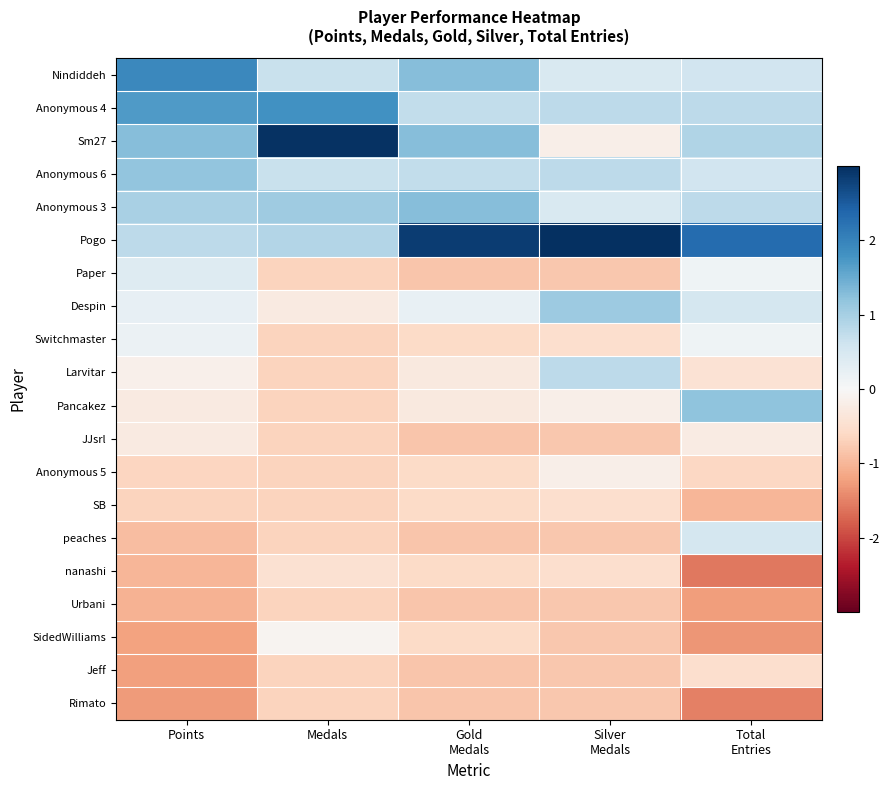

At how many categories does at least one series exceed 1?

5